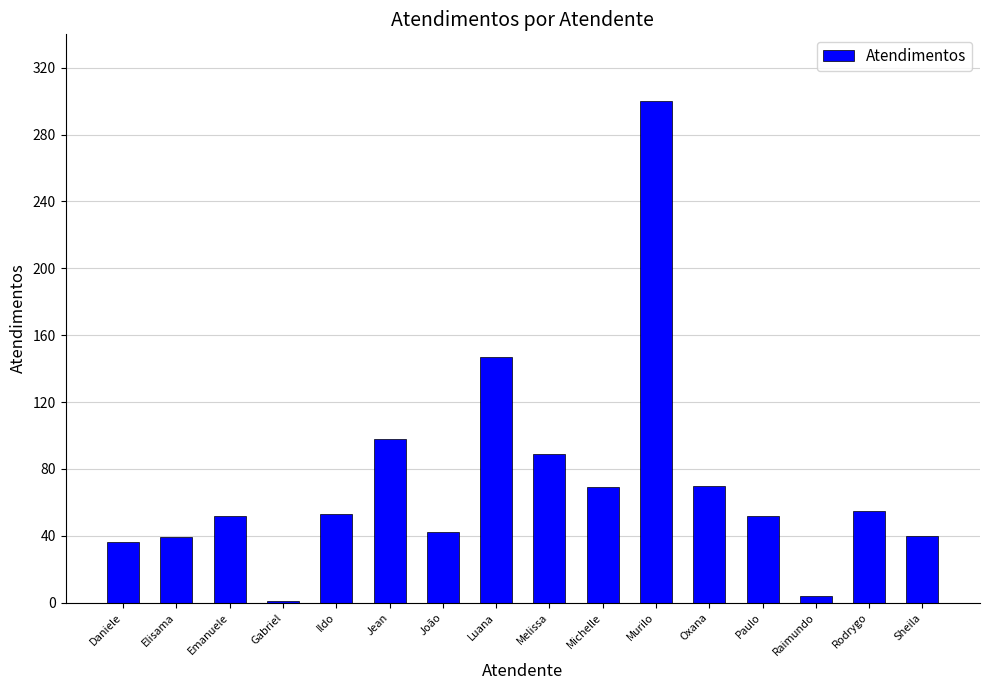

The chart shows a value of 36 at Daniele. True or false?

True